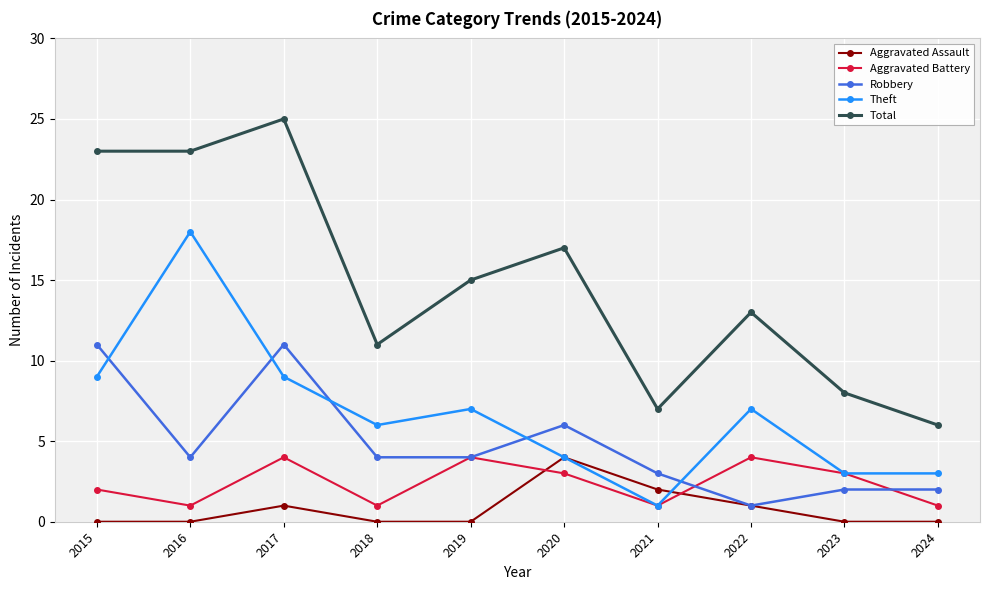

How many lines are shown in the chart?

5